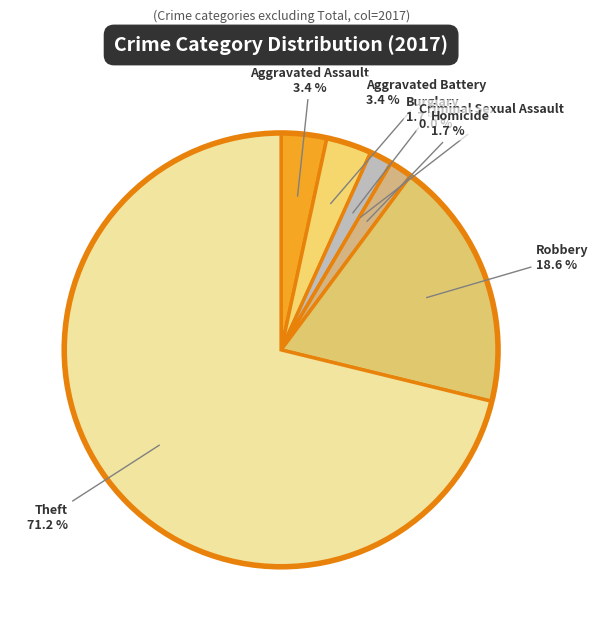

How much of the chart is everything except Homicide?

98.3%